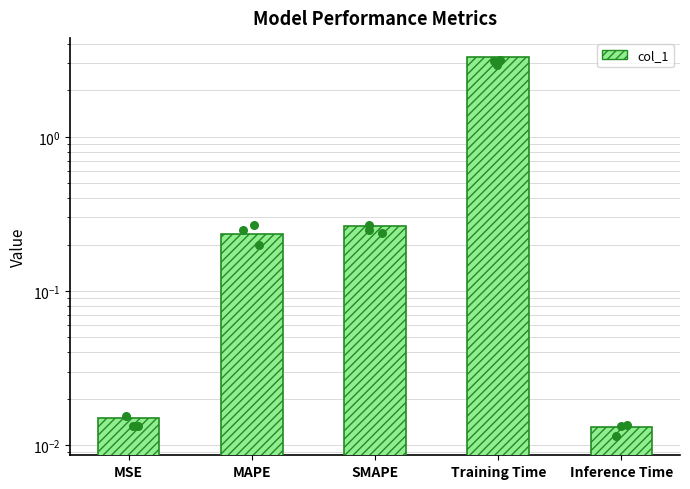

Which has a higher value, SMAPE or MSE?

SMAPE